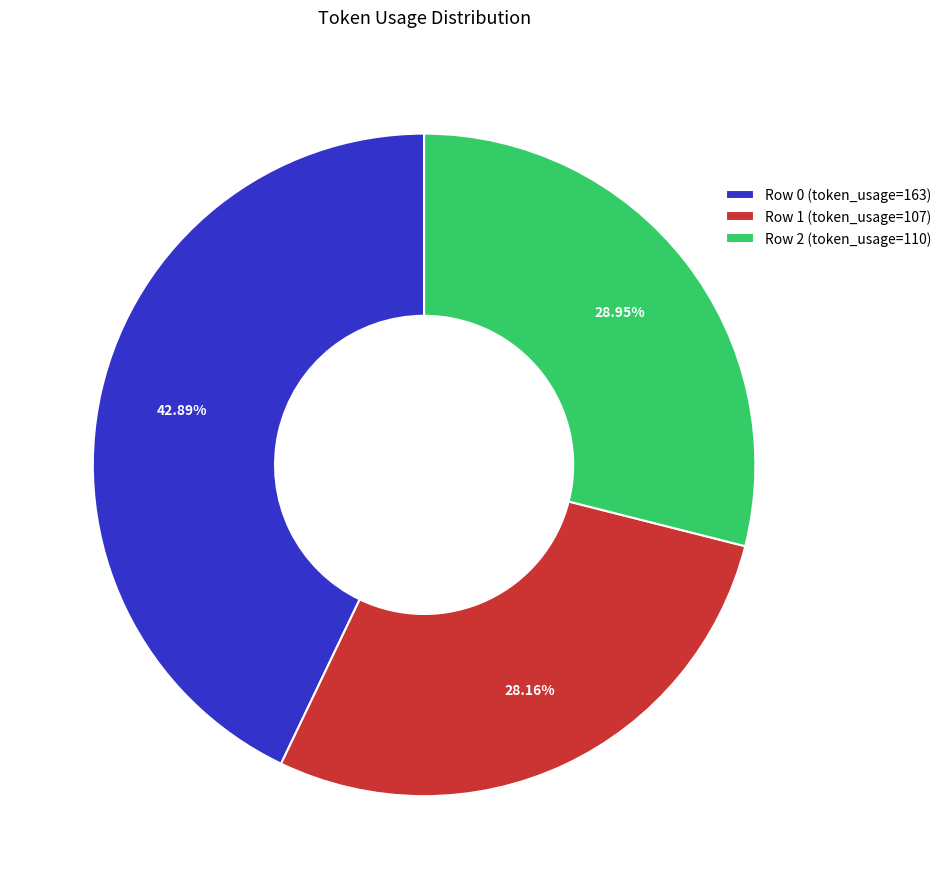

Rank the categories by value from lowest to highest.

Row 1 (token_usage=107), Row 2 (token_usage=110), Row 0 (token_usage=163)